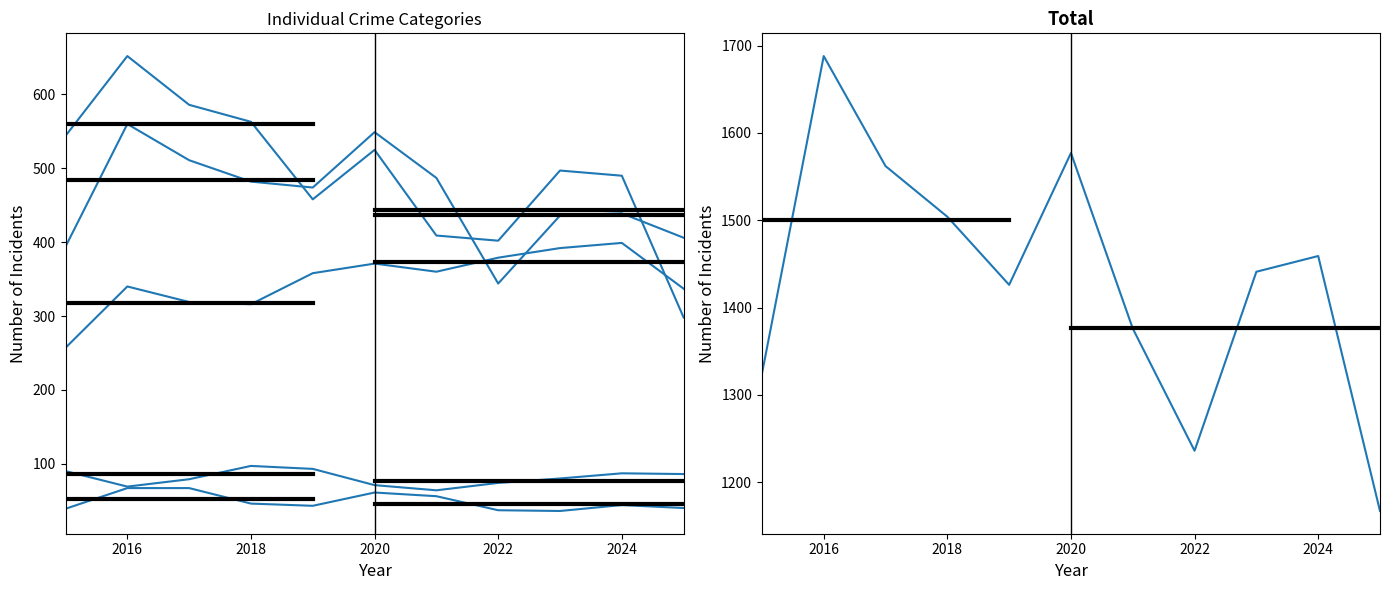

The value of Robbery at 2024 is 490. True or false?

True